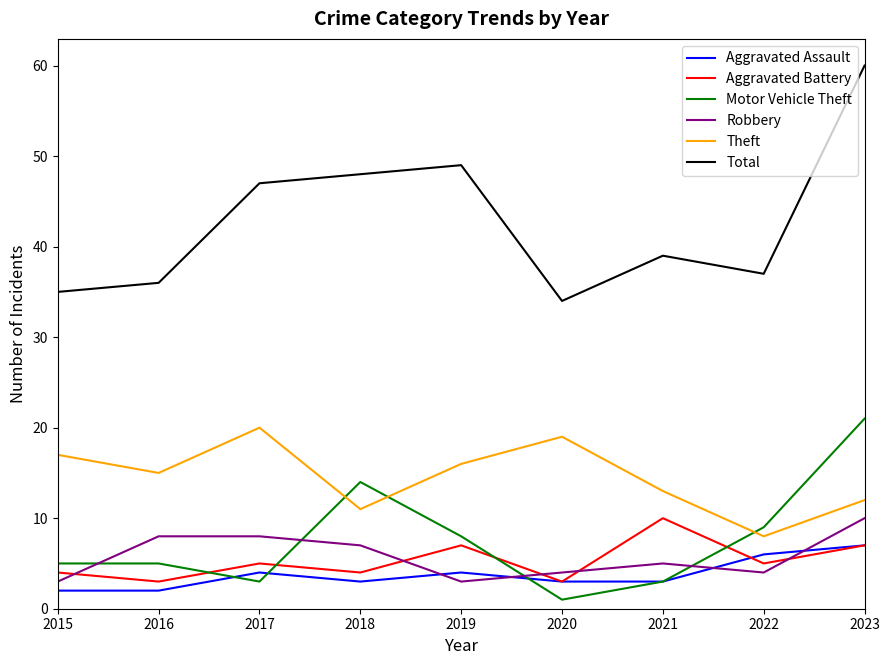

What are all the series names shown in the legend?

Aggravated Assault, Aggravated Battery, Motor Vehicle Theft, Robbery, Theft, Total